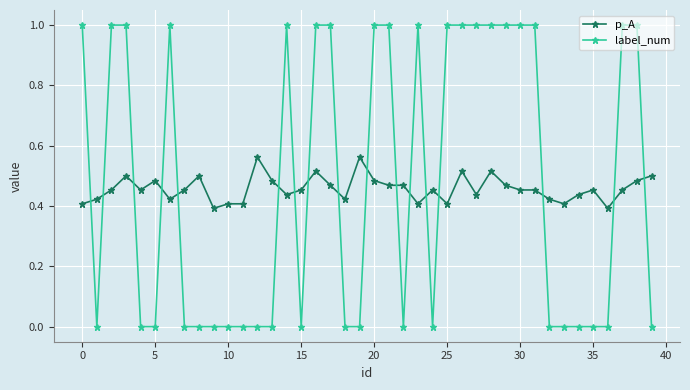

True or false: p_A has more than 2 interior local peaks.

True